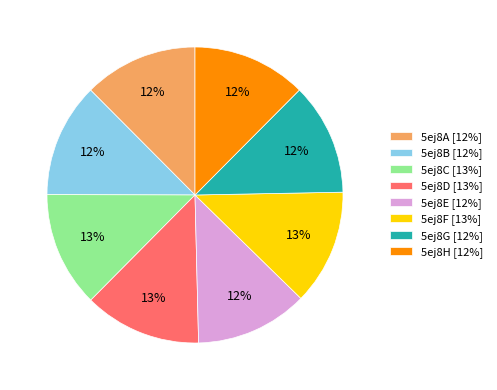

To the nearest percent, what is the average slice percentage?

12%